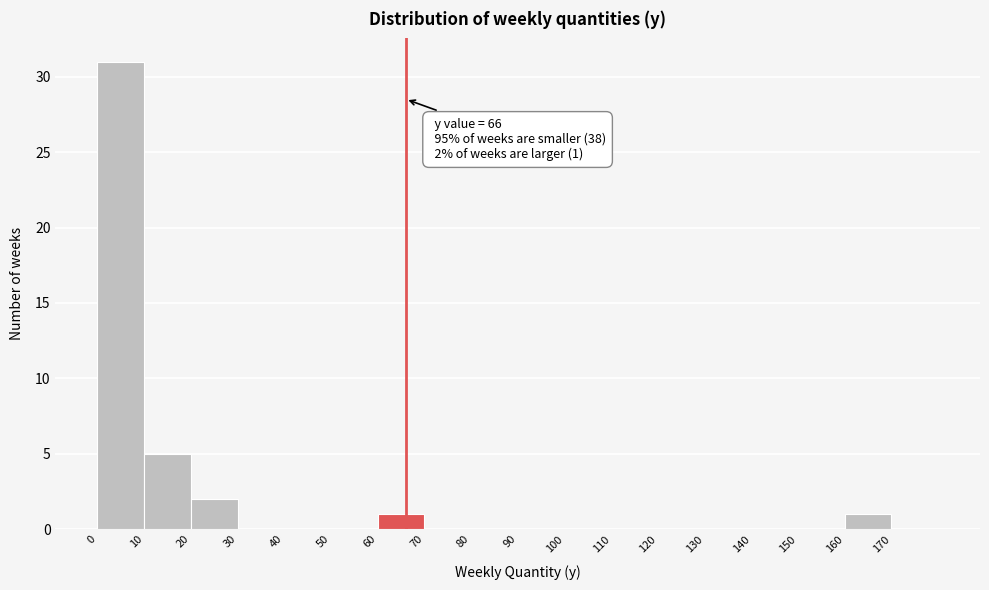

Over which range of the x-axis is the bar tallest?

0 to 10